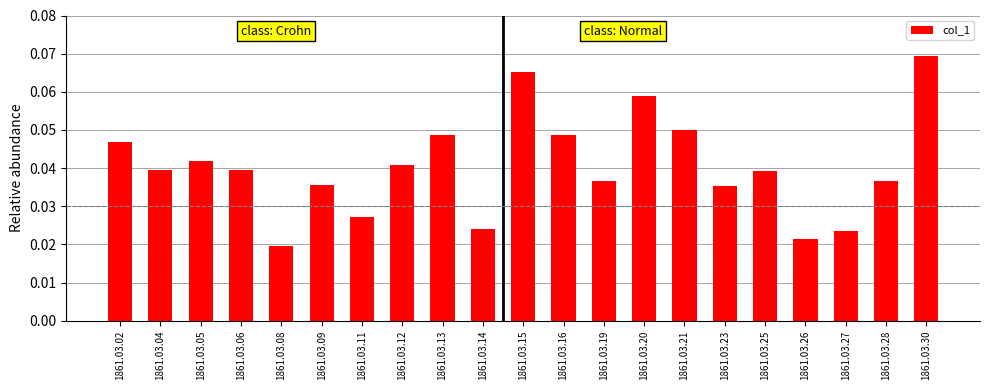

Which label corresponds to the largest value in the chart?

1861.03.30